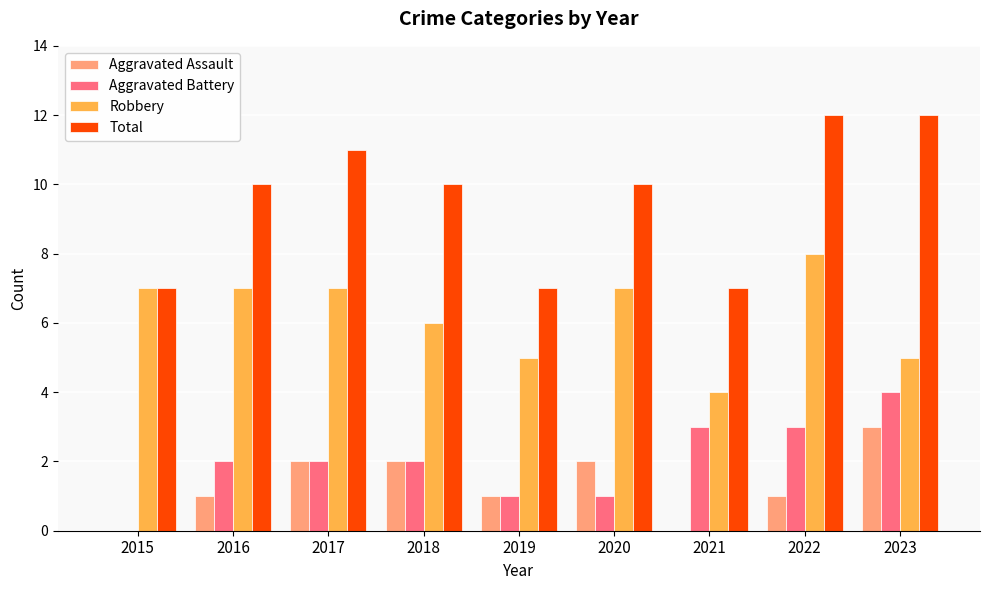

How many series are shown in this chart?

4